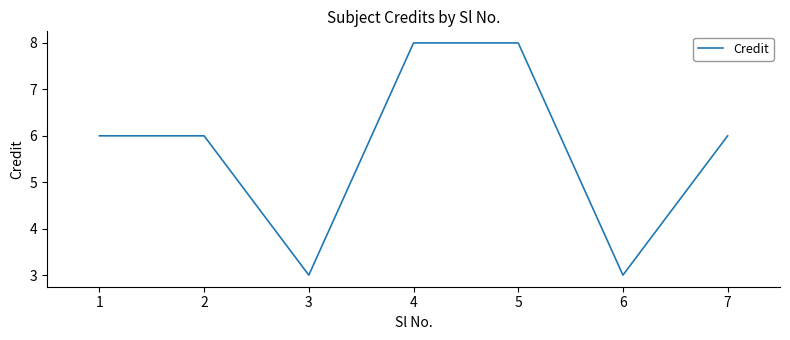

The value at 6 is 3. True or false?

True